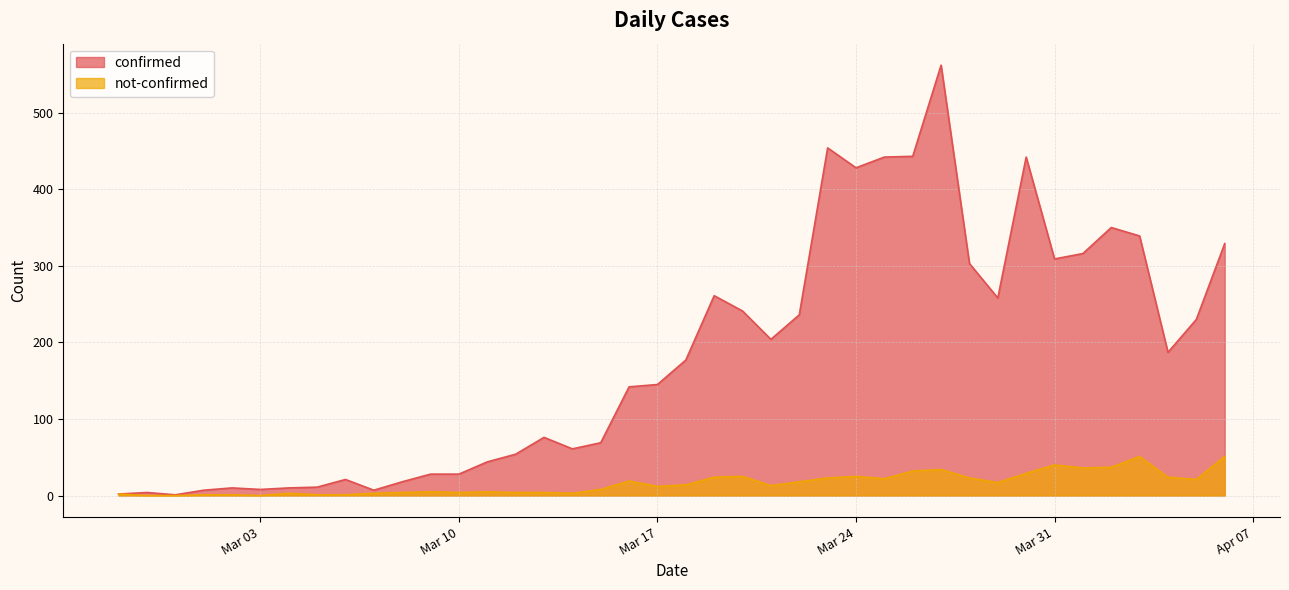

Which series has the largest range (max minus min)?

confirmed